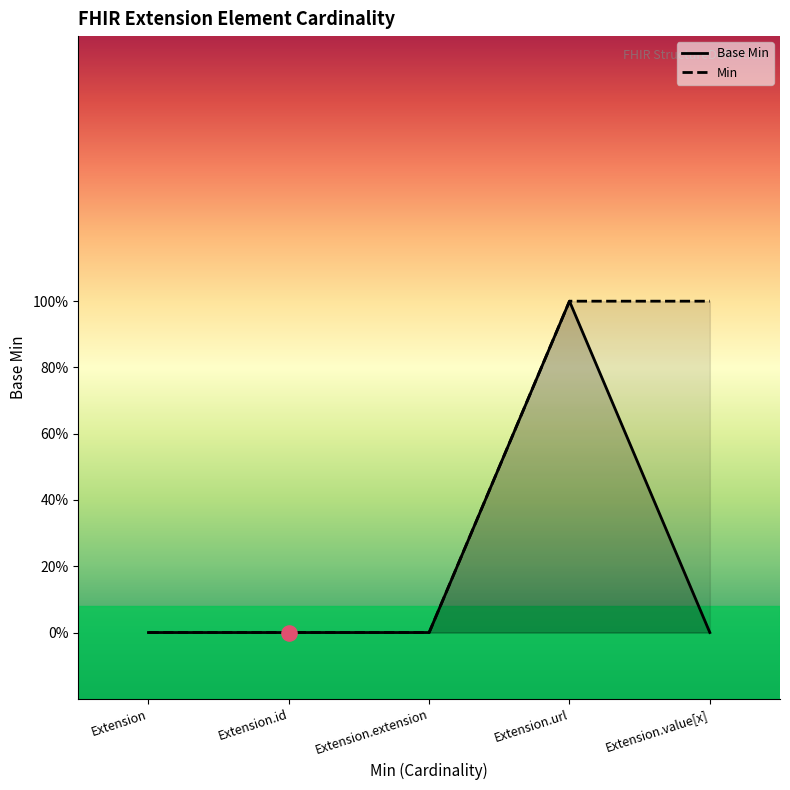

Between Extension and Extension.id, which is larger?

Extension